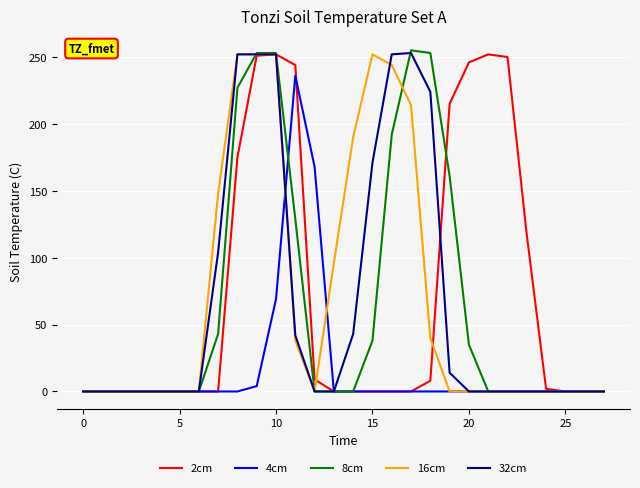

What is the highest value of the 32cm series?

253